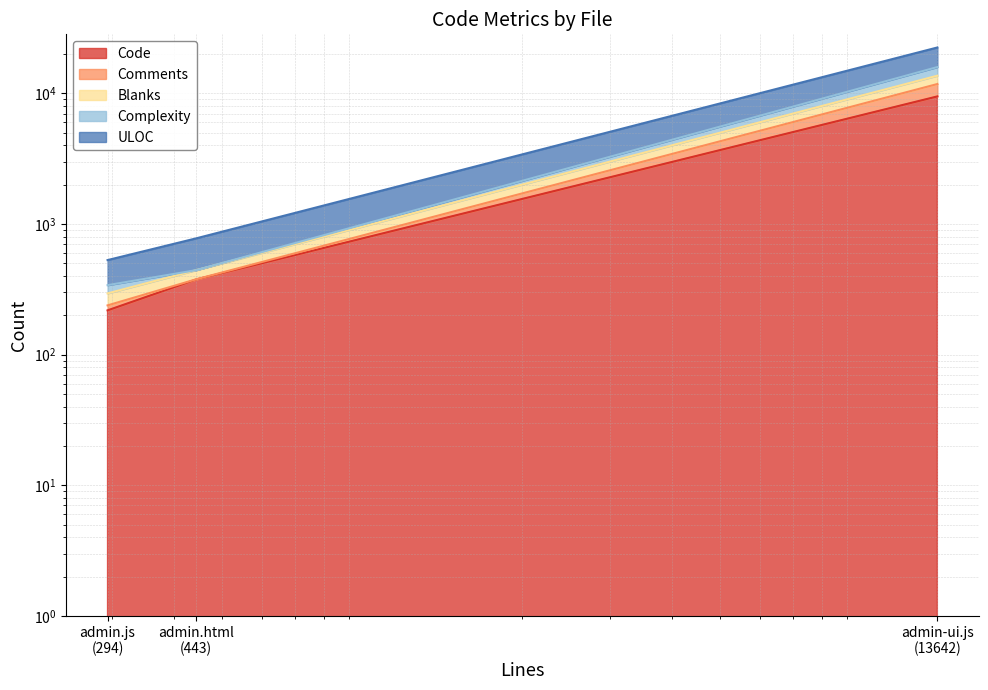

Which category has the lowest value in the Blanks series?

admin.js (294)